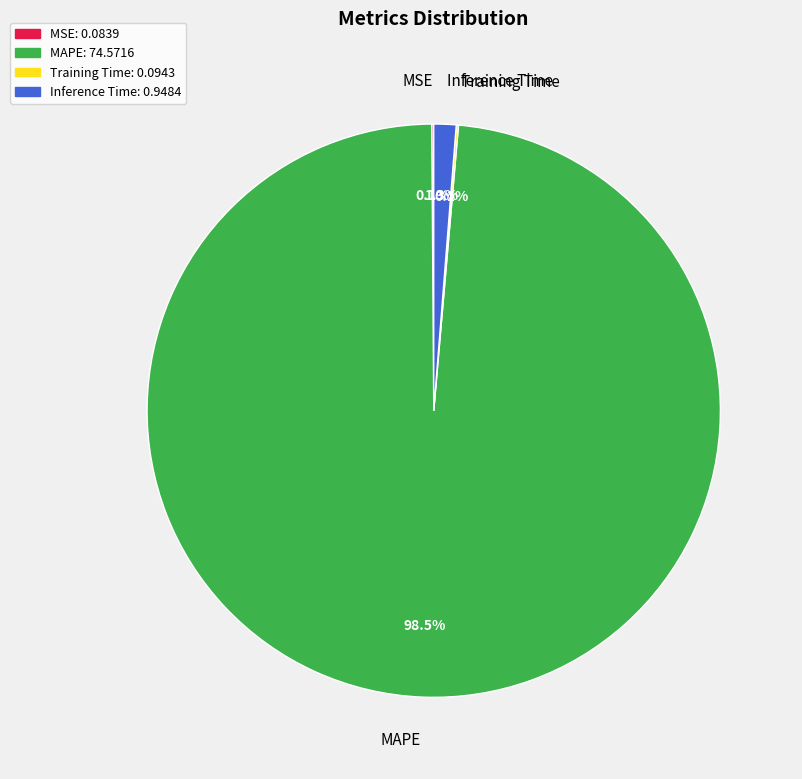

Which category has the biggest portion of the pie?

MAPE